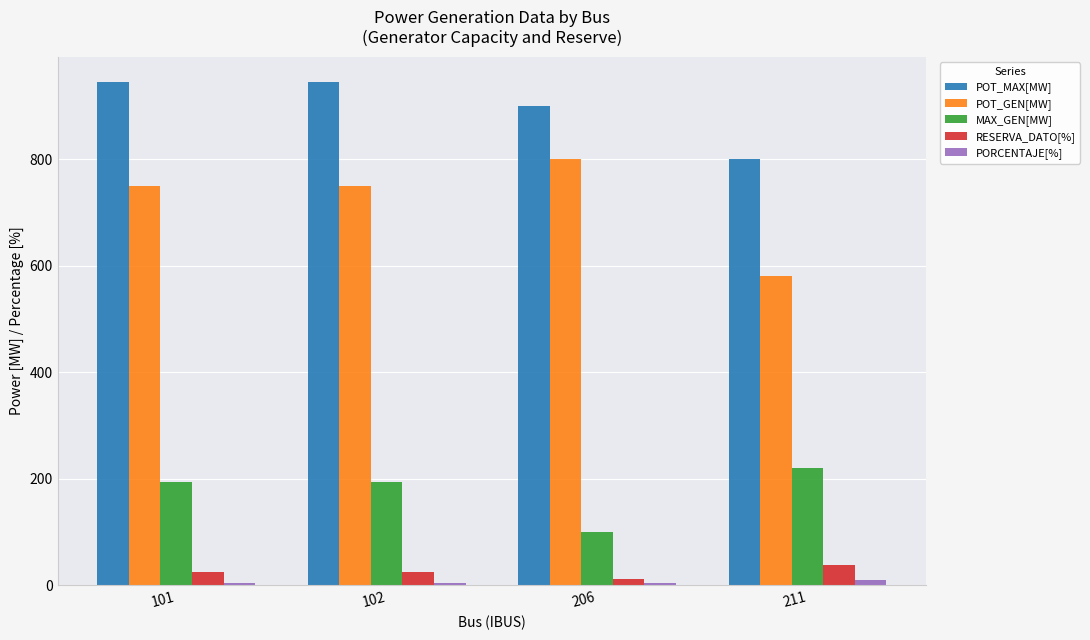

Are the bars horizontal?

No